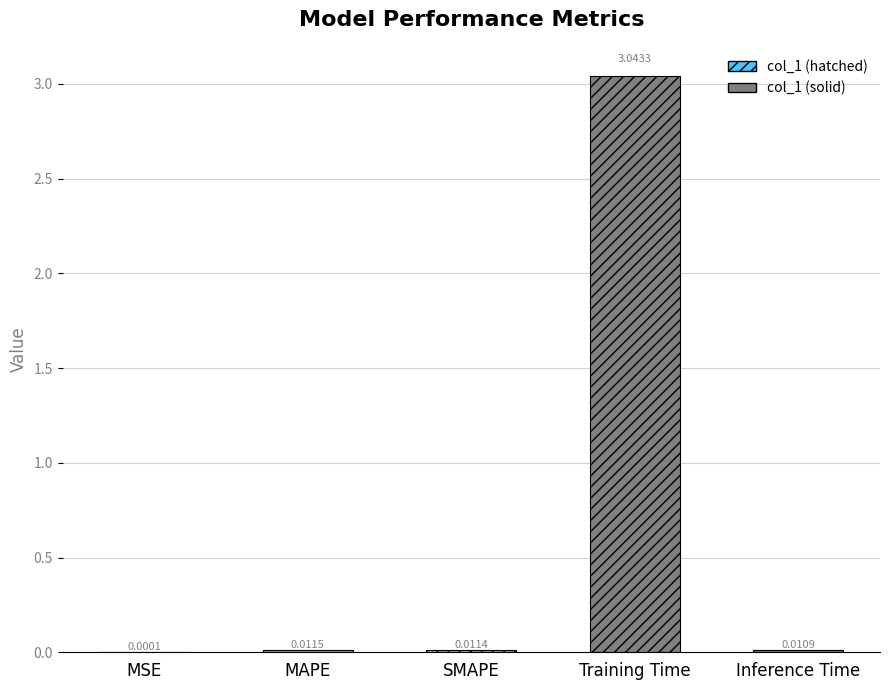

What is the label of the 5th bar from the left?

Inference Time